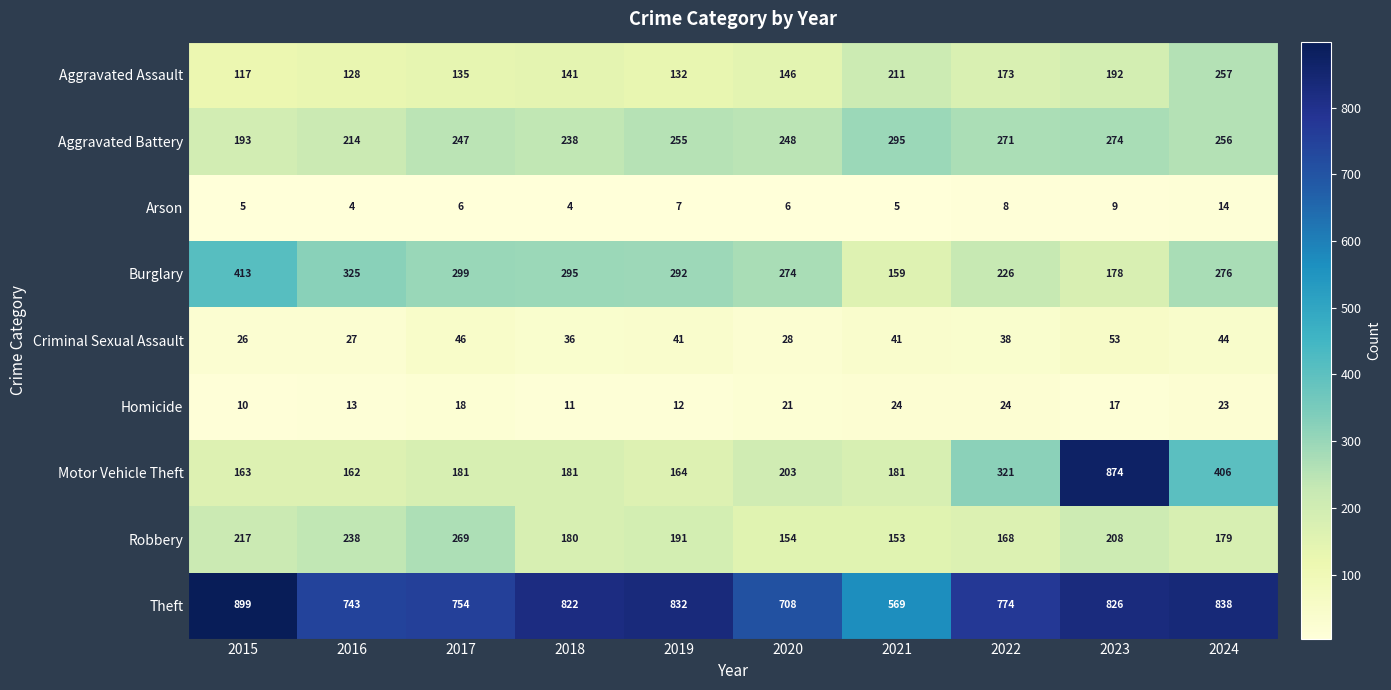

What is the sum of the Criminal Sexual Assault values at 2021 and 2020?

69